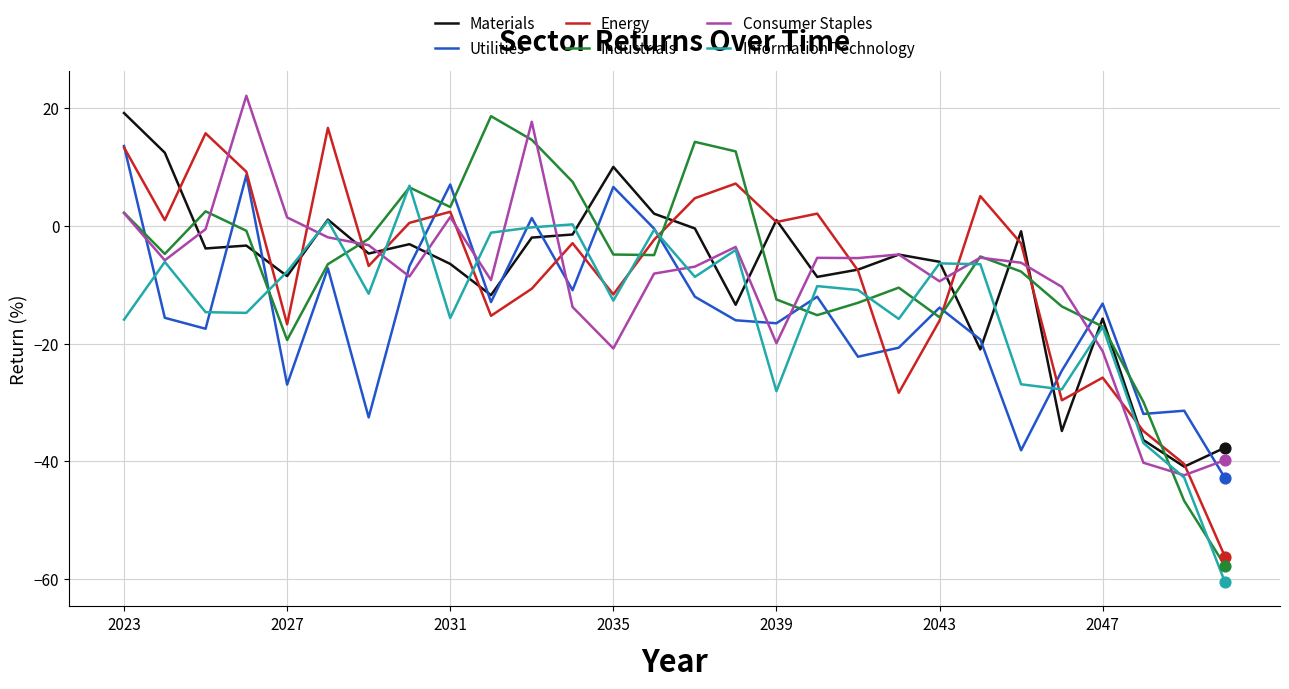

What is the maximum value shown in the chart?

22.1